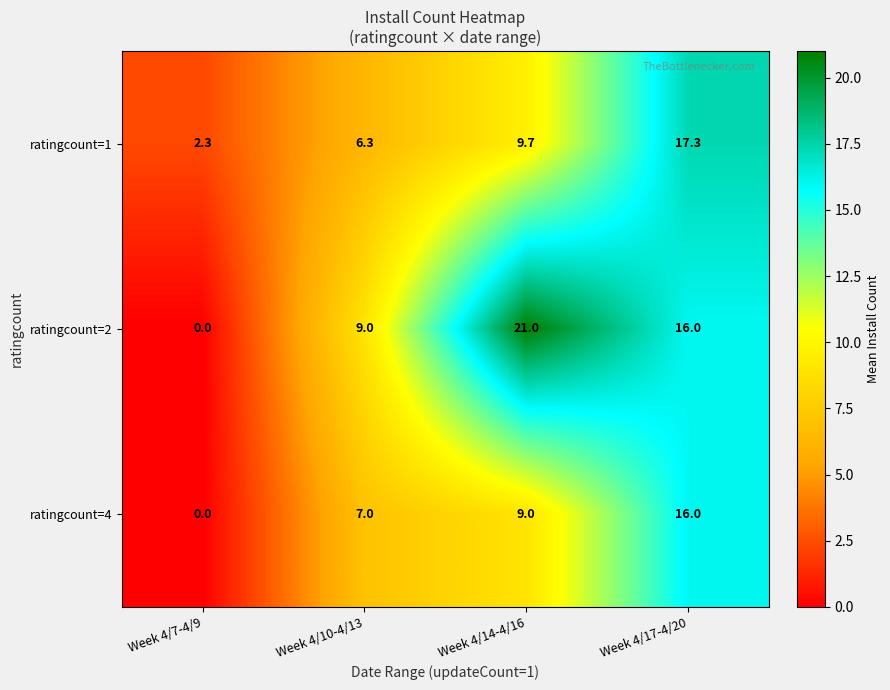

Reading right to left, list all the values displayed in this chart.

ratingcount=1: 17.3	9.7	6.3	2.3
ratingcount=2: 16.0	21.0	9.0	0.0
ratingcount=4: 16.0	9.0	7.0	0.0